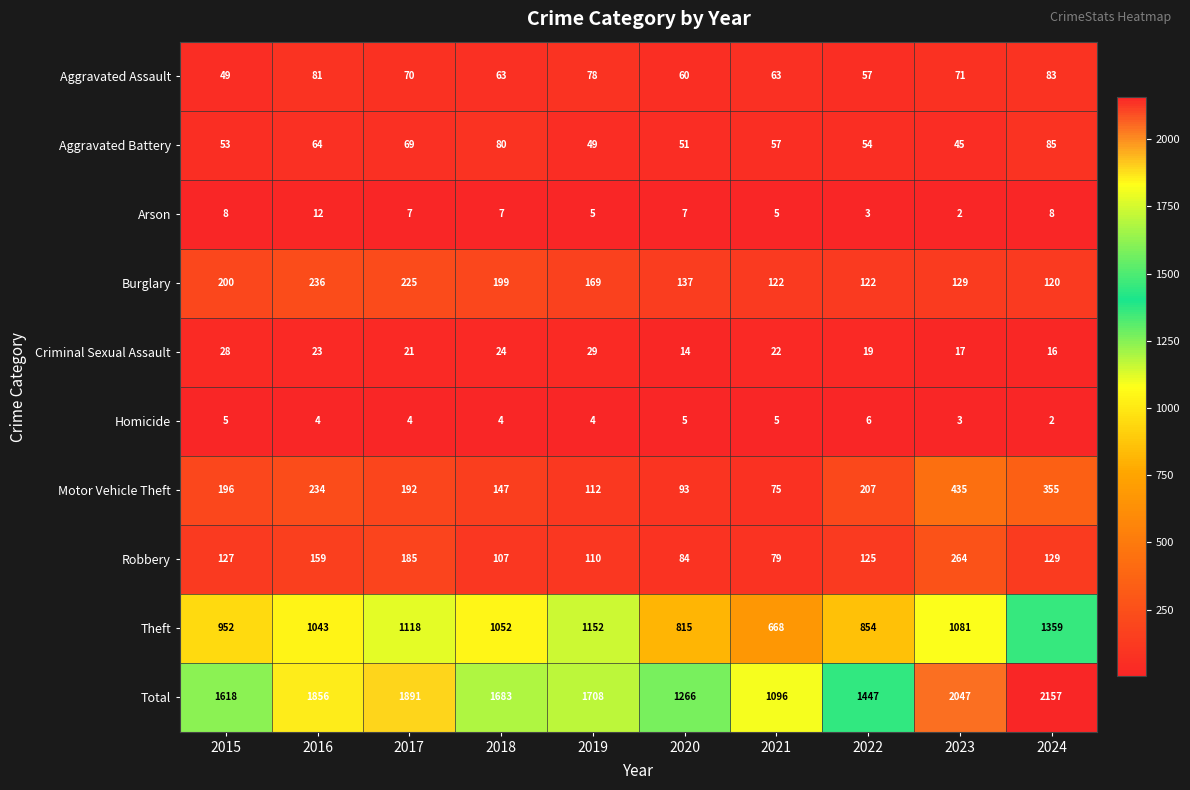

Read the Arson value at 2021.

5